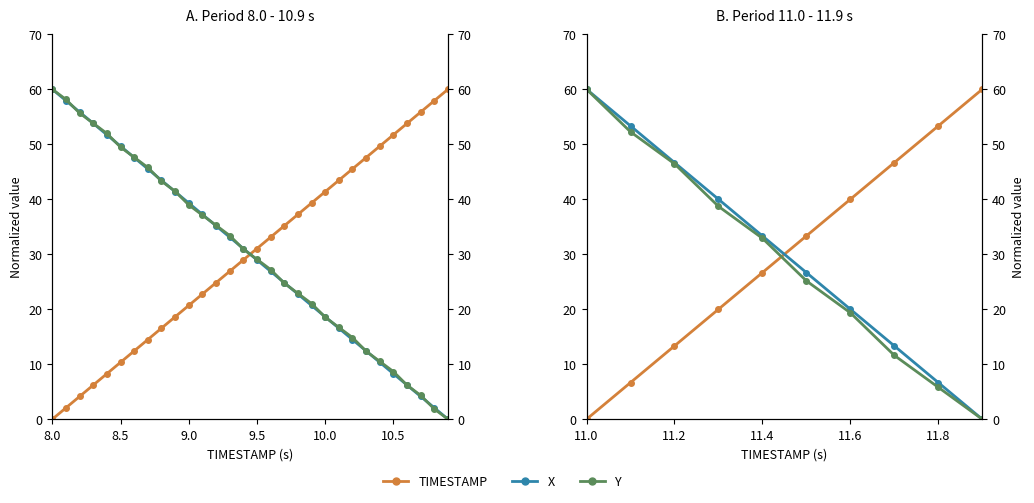

How many values in the X series exceed 33?

5